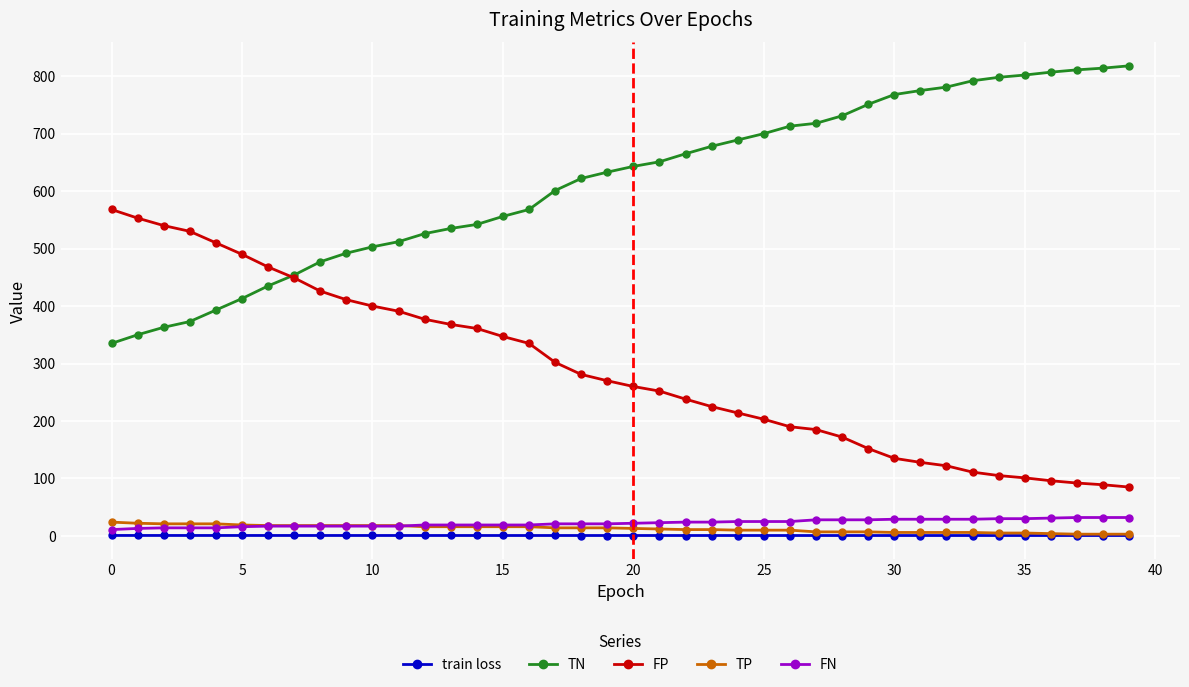

True or false: TN and TP cross at least once.

False